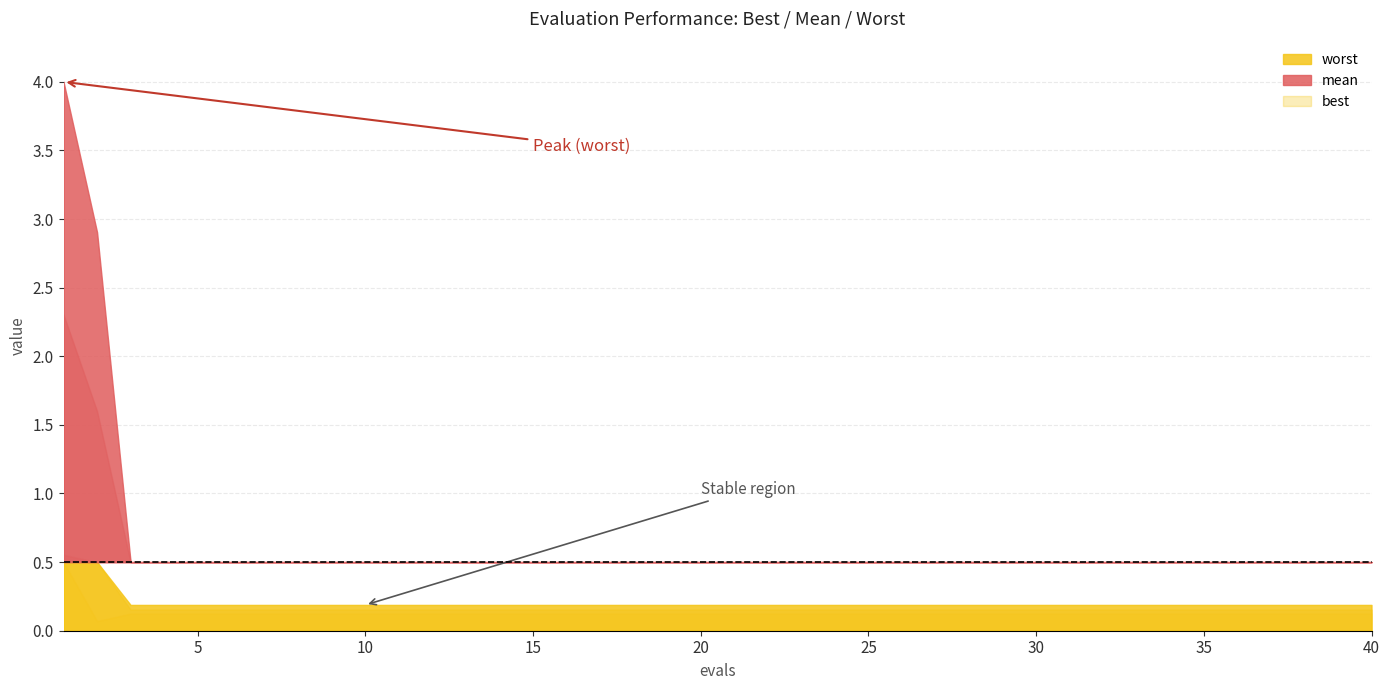

The worst series shows 0.3 at 14. True or false?

False